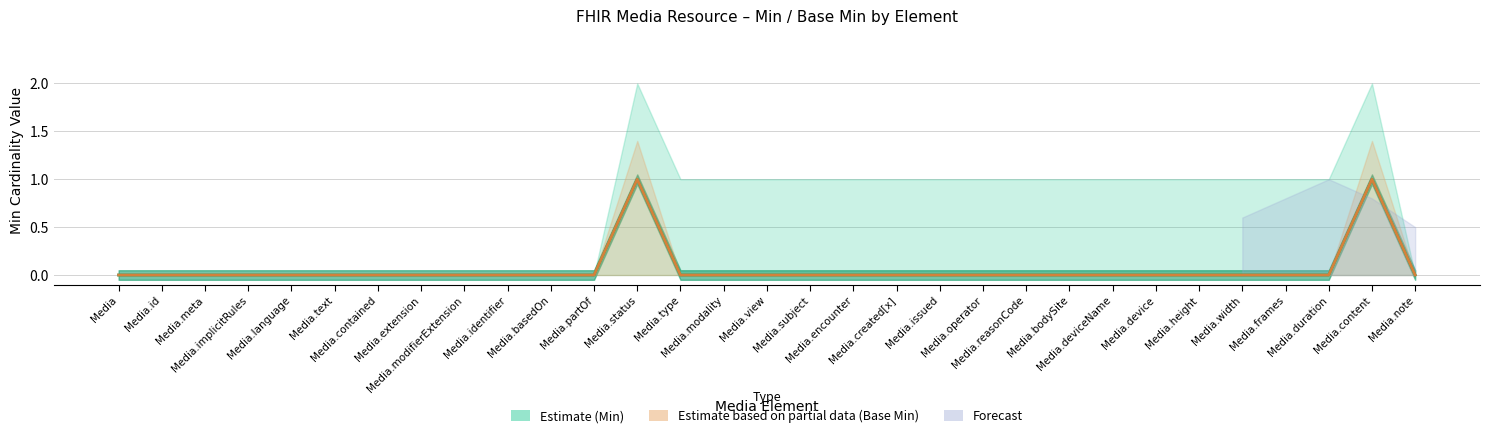

At which category is the sum across all series the highest?

Media.status